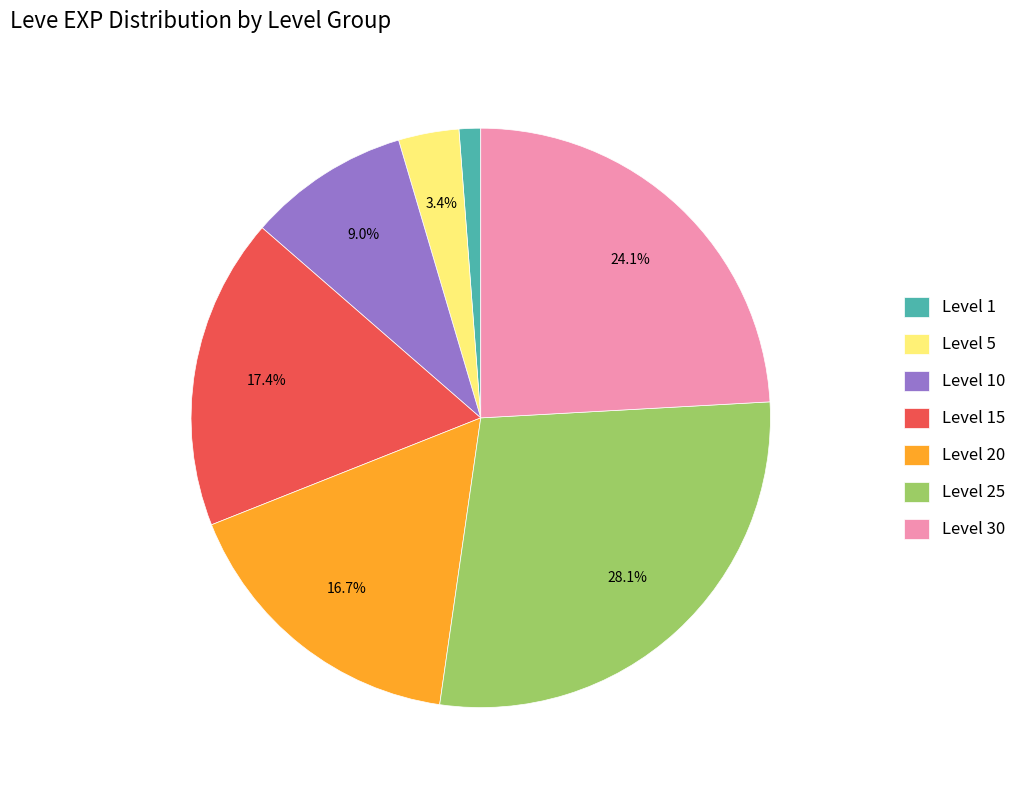

Which category has the biggest portion of the pie?

Level 25